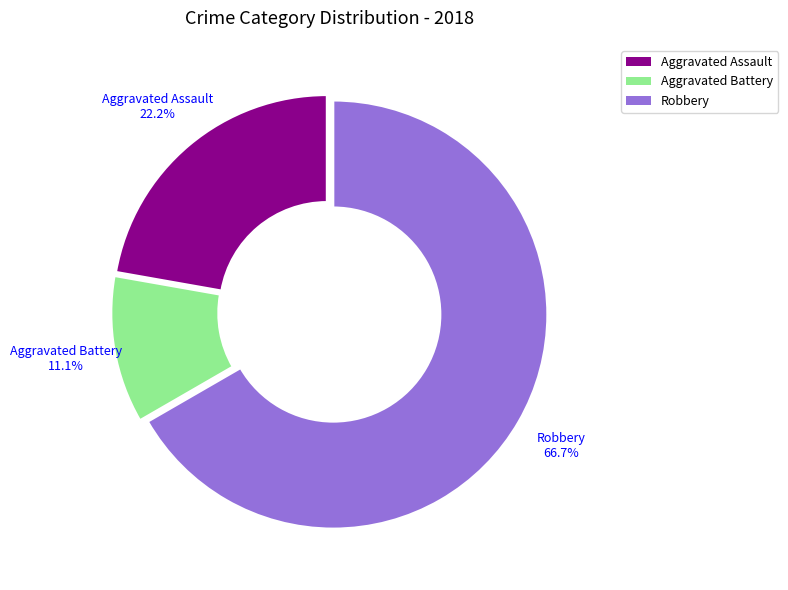

How many segments does this pie chart have?

3